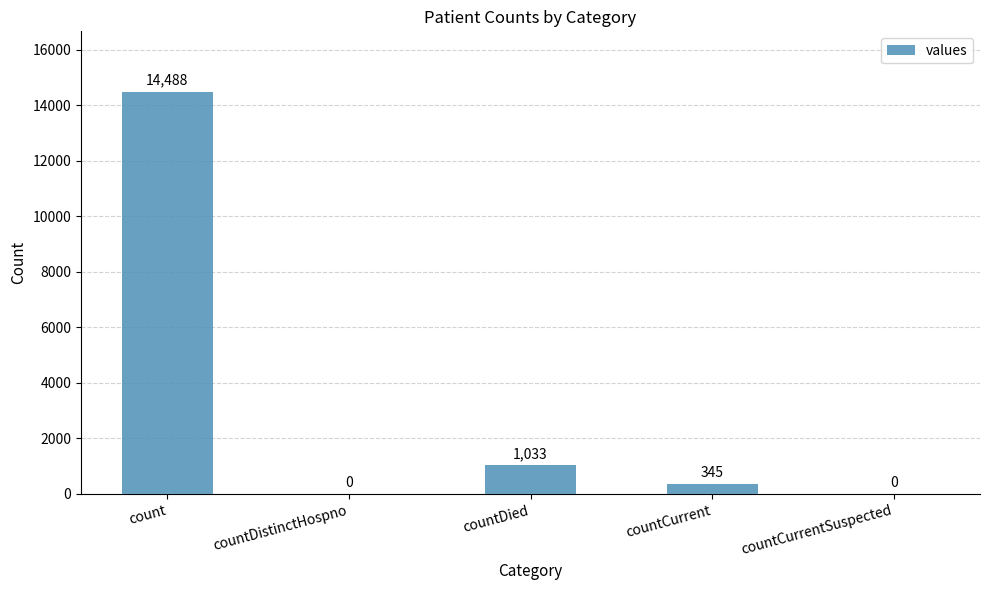

The chart shows a value of 345 at countCurrent. True or false?

True